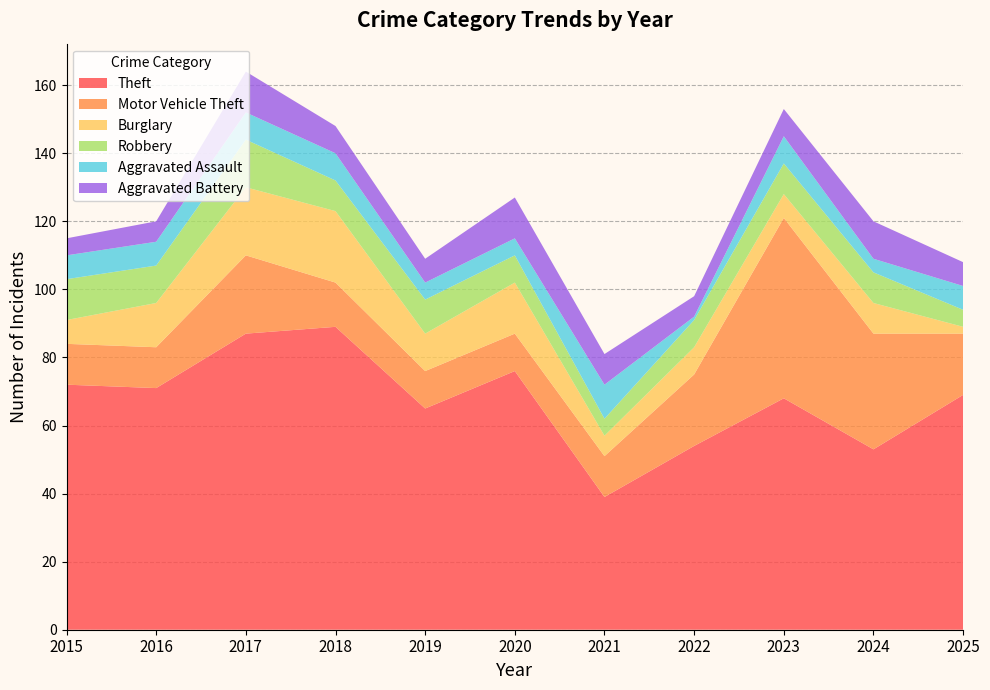

Reading left to right, transcribe all the data shown in this chart.

Theft: 2015=72	2016=71	2017=87	2018=89	2019=65	2020=76	2021=39	2022=54	2023=68	2024=53	2025=69
Motor Vehicle Theft: 2015=12	2016=12	2017=23	2018=13	2019=11	2020=11	2021=12	2022=21	2023=53	2024=34	2025=18
Burglary: 2015=7	2016=13	2017=20	2018=21	2019=11	2020=15	2021=6	2022=8	2023=7	2024=9	2025=2
Robbery: 2015=12	2016=11	2017=14	2018=9	2019=10	2020=8	2021=5	2022=8	2023=9	2024=9	2025=5
Aggravated Assault: 2015=7	2016=7	2017=8	2018=8	2019=5	2020=5	2021=10	2022=1	2023=8	2024=4	2025=7
Aggravated Battery: 2015=5	2016=6	2017=12	2018=8	2019=7	2020=12	2021=9	2022=6	2023=8	2024=11	2025=7